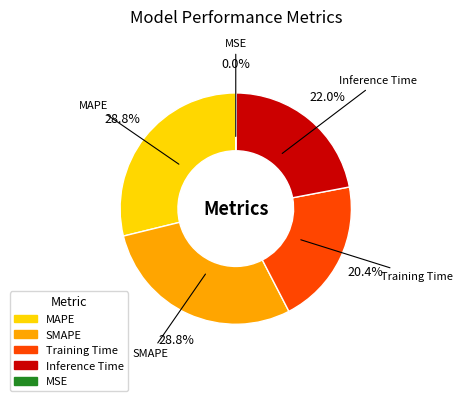

True or false: Inference Time accounts for 22% of the total.

True